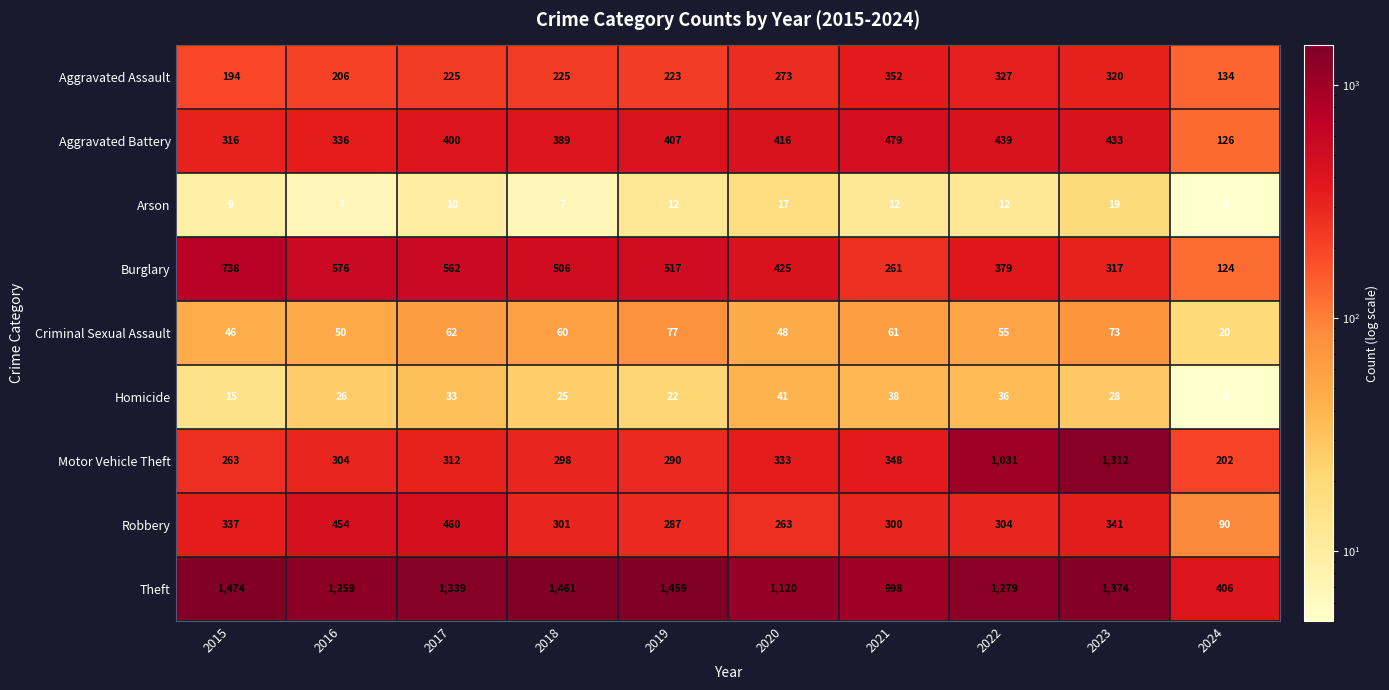

How many categories are shown in the chart?

10